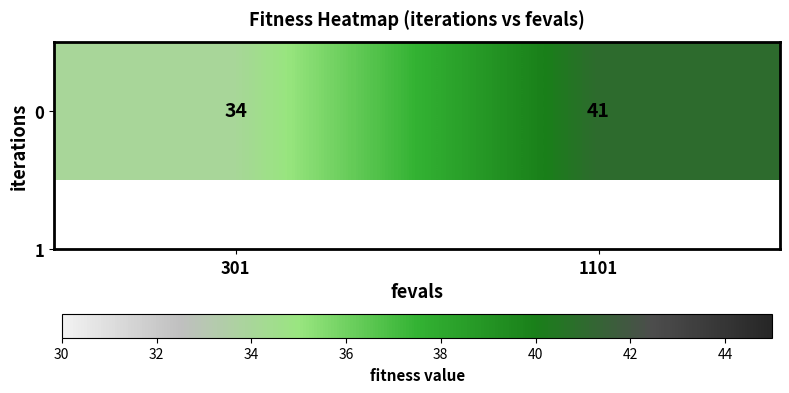

Read the value at 301.

34